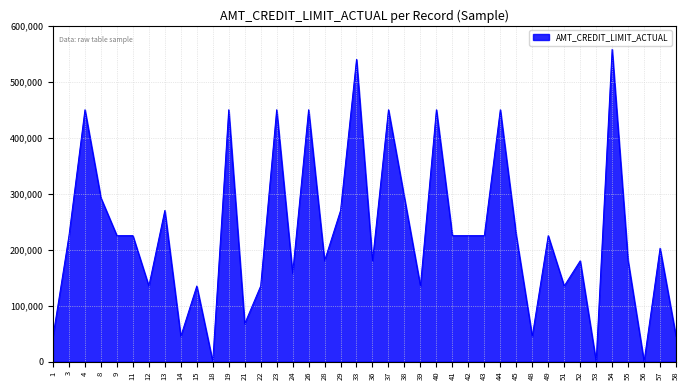

What is the greatest value displayed?

558000